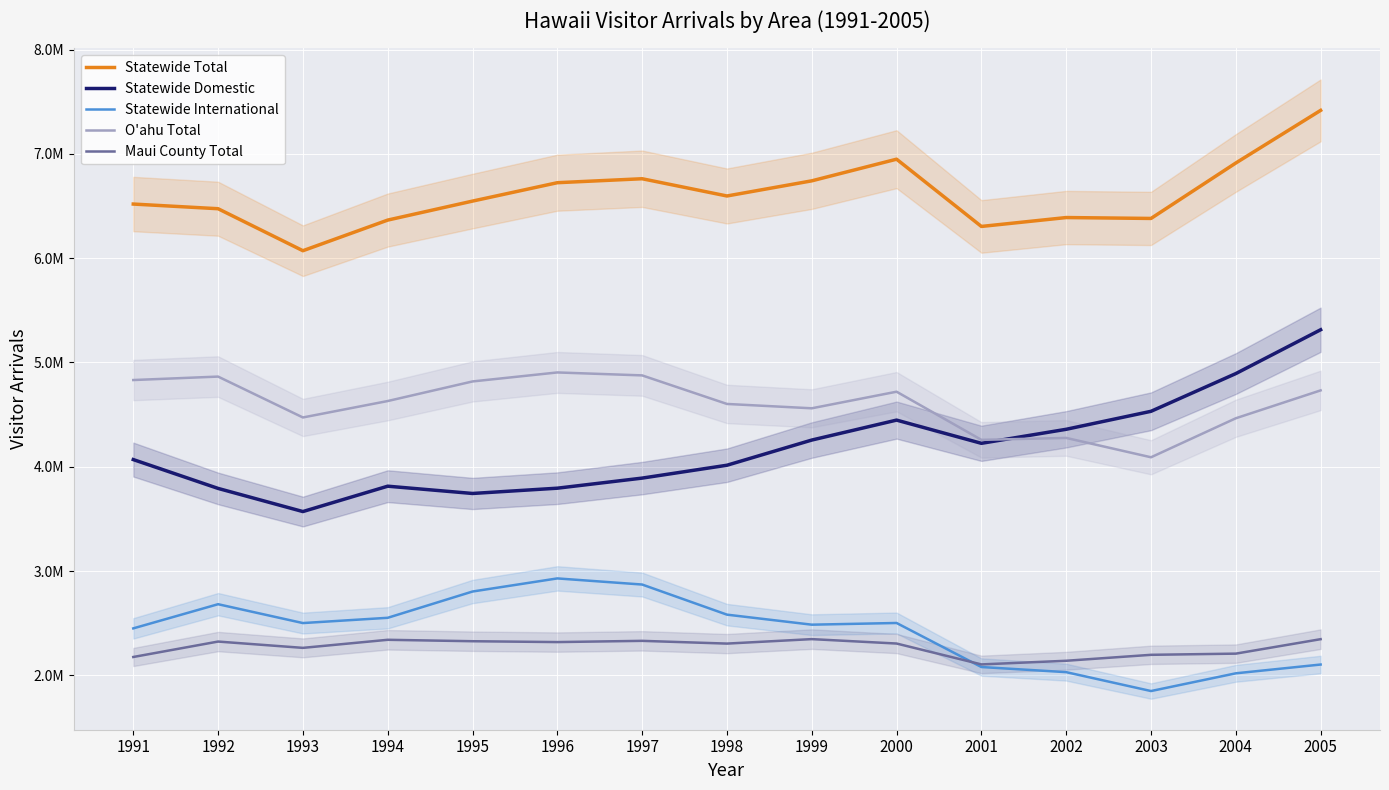

Reading left to right, extract all data points from this chart.

Statewide Total: 6518460.5	6473668.9	6070994.7	6364673.6	6546759.2	6723141.4	6761135.4	6595790.1	6741037.4	6948594.5	6303790.2	6389057.9	6380439.0	6912094.4	7416573.9
Statewide Domestic: 4068508.3	3791945.0	3570059.0	3813279.0	3743474.0	3794113.0	3890798.0	4014140.1	4255621.4	4446935.7	4224320.8	4358849.9	4531289.0	4892960.4	5313281.0
Statewide International: 2449952.2	2681723.9	2500935.7	2551394.6	2803285.2	2929028.4	2870337.4	2581650.0	2485416.0	2501658.8	2079469.4	2030208.0	1849150.0	2019134.0	2103292.9
O'ahu Total: 4831026.6	4864159.5	4472234.7	4629736.1	4817552.1	4903883.8	4875611.5	4601833.9	4560141.6	4719243.7	4257535.6	4276076.9	4090482.7	4464551.5	4731842.9
Maui County Total: 2175606.1	2323611.6	2263113.9	2340516.0	2326796.8	2318610.4	2330384.4	2304114.9	2347001.6	2304665.4	2104477.8	2139426.7	2196447.2	2207825.9	2346479.9